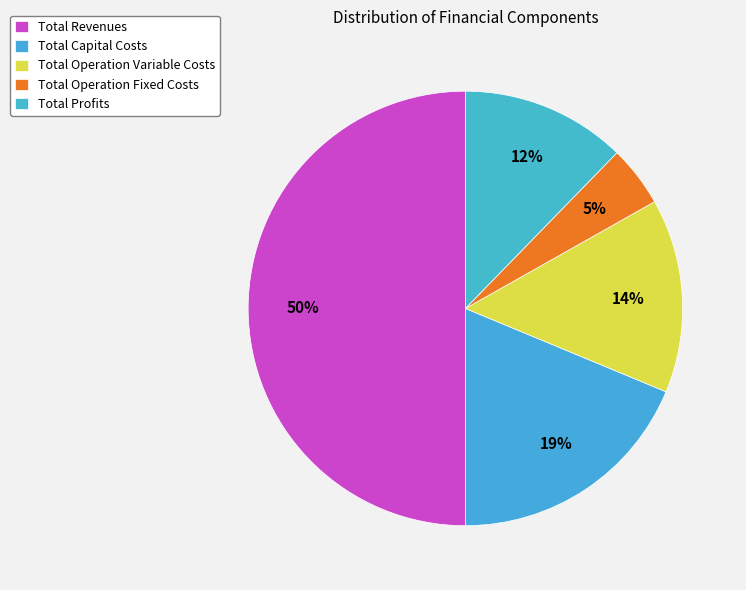

Is the sum of Total Operation Variable Costs and Total Operation Fixed Costs greater than half?

No